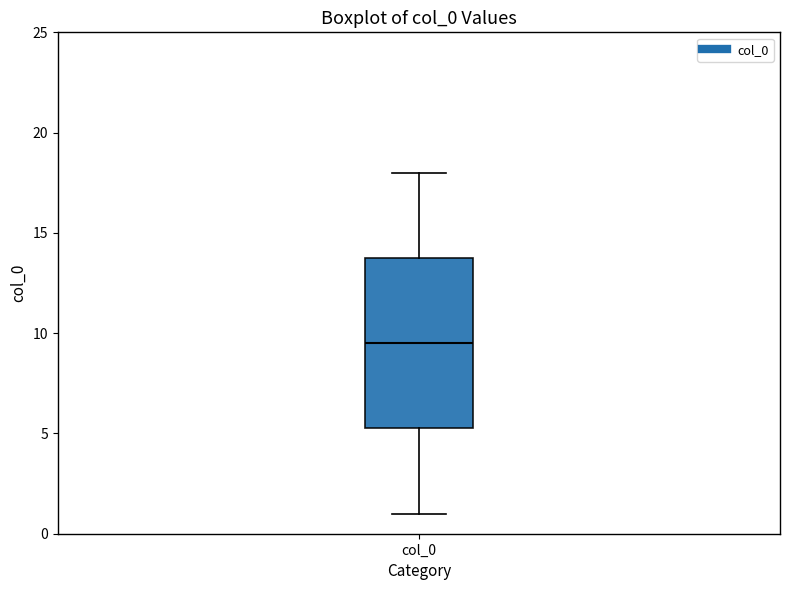

Where does the upper whisker of the box for col_0 end on the y-axis? The values are not printed on the chart, so give them approximately, as read against the axis.

18.0